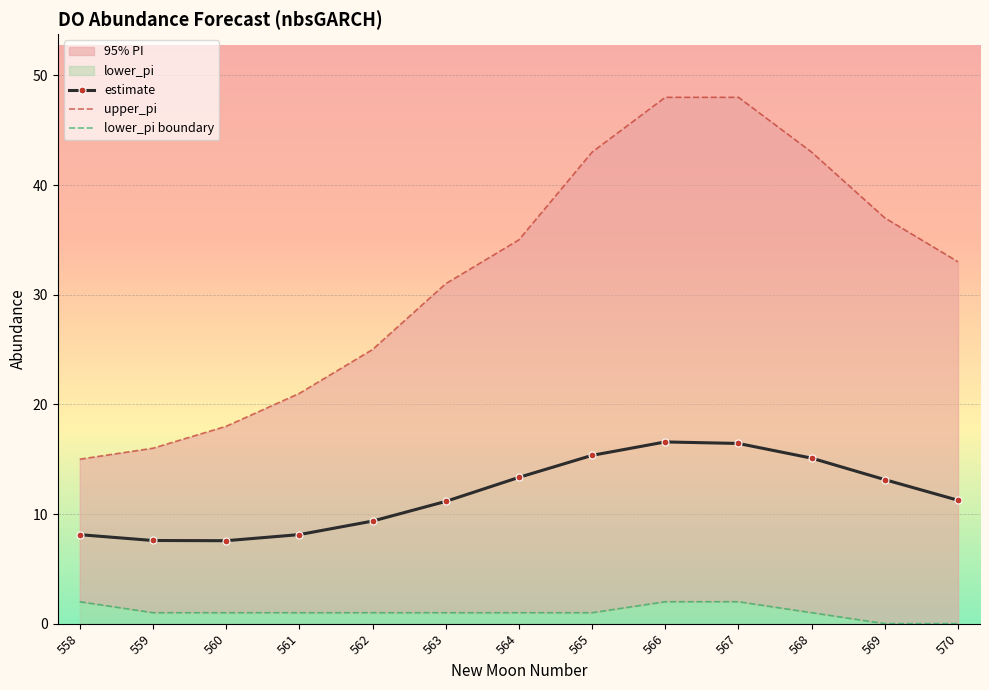

Reading left to right, transcribe all the data shown in this chart.

estimate: 558=8.1	559=7.6	560=7.6	561=8.1	562=9.4	563=11.1	564=13.3	565=15.3	566=16.6	567=16.4	568=15.1	569=13.1	570=11.3
upper_pi: 558=15.0	559=16.0	560=18.0	561=21.0	562=25.0	563=31.0	564=35.0	565=43.0	566=48.0	567=48.0	568=43.0	569=37.0	570=33.0
lower_pi boundary: 558=2.0	559=1.0	560=1.0	561=1.0	562=1.0	563=1.0	564=1.0	565=1.0	566=2.0	567=2.0	568=1.0	569=0.0	570=0.0